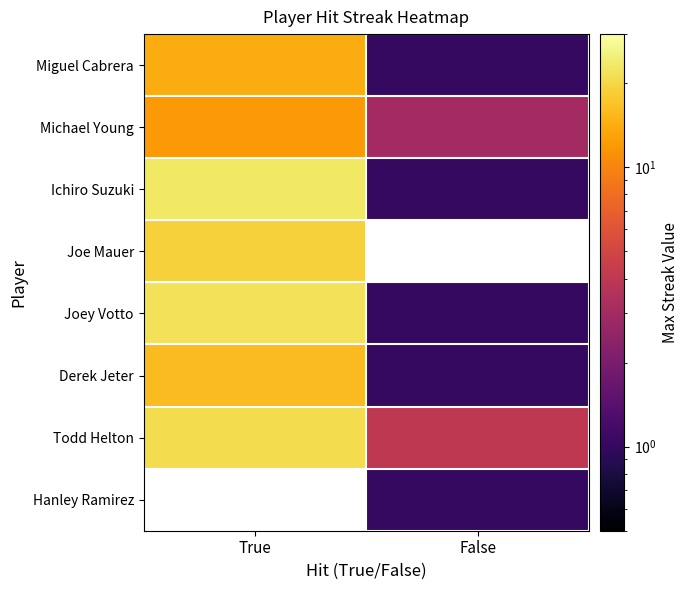

At which category does the chart reach its peak across all series?

True